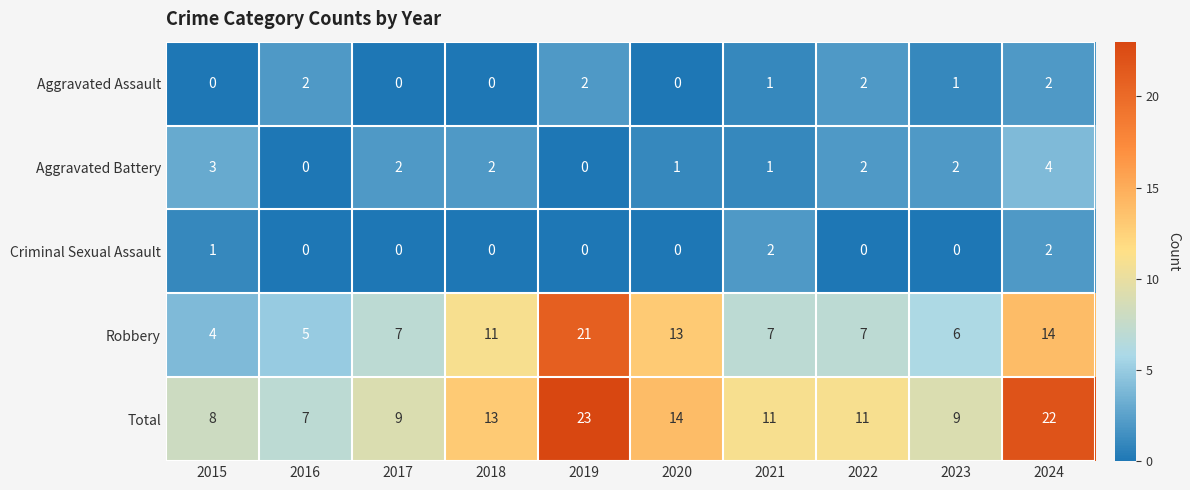

Count the Aggravated Battery values in the range 1 to 2.

6